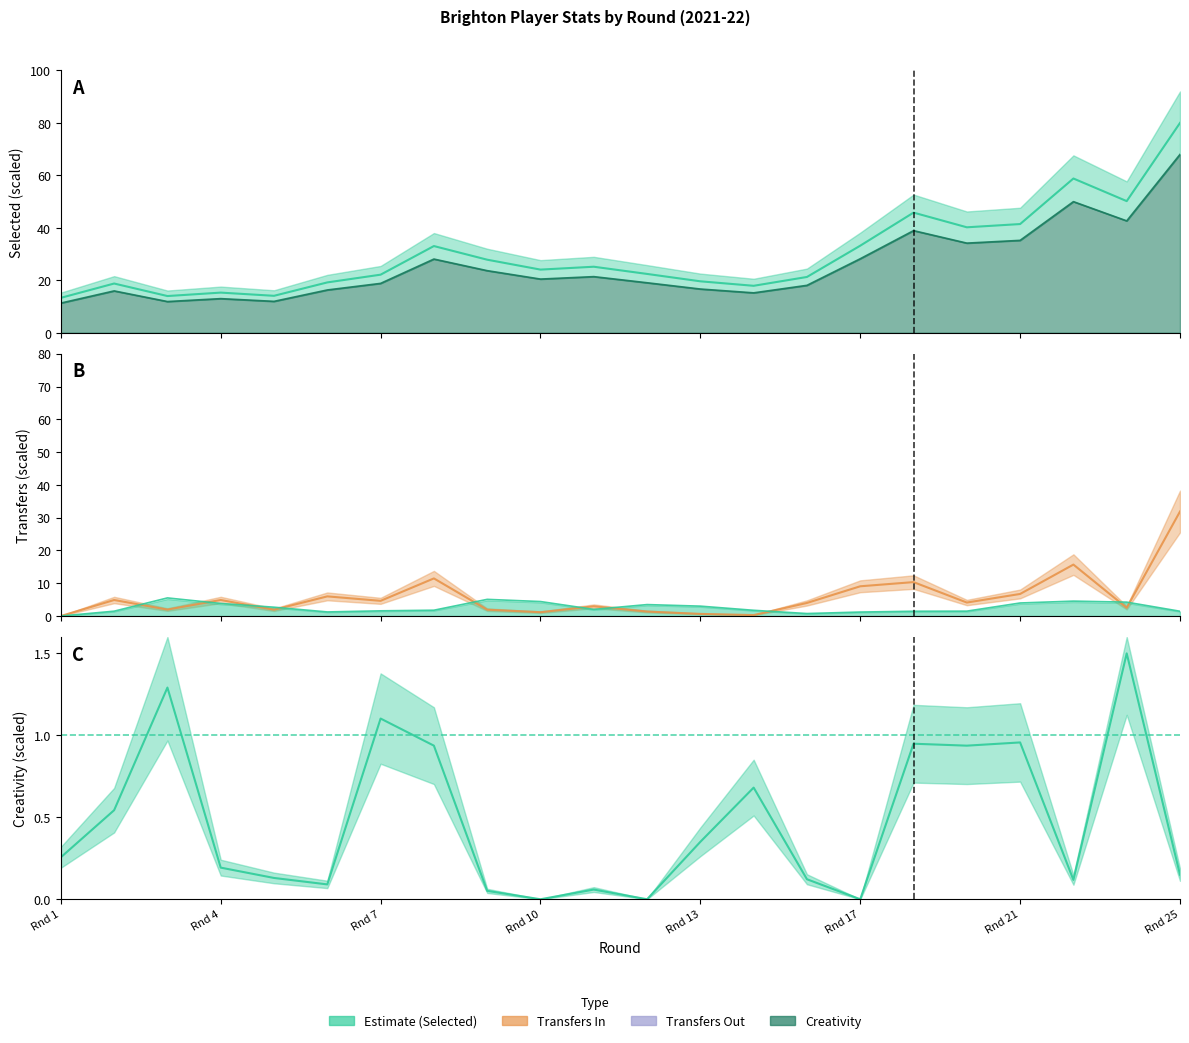

Which series has the widest spread of values?

selected